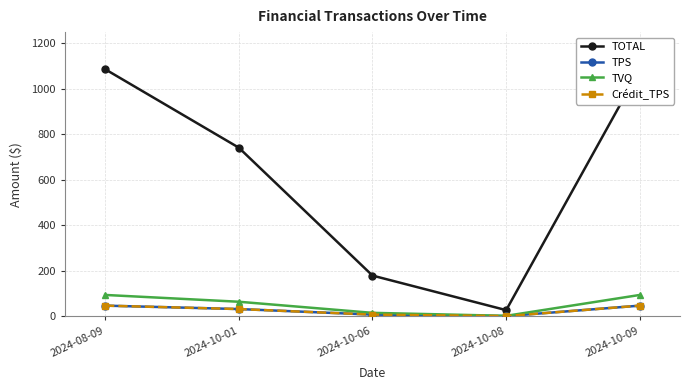

Which has a higher value, 2024-10-09 or 2024-10-01?

2024-10-09